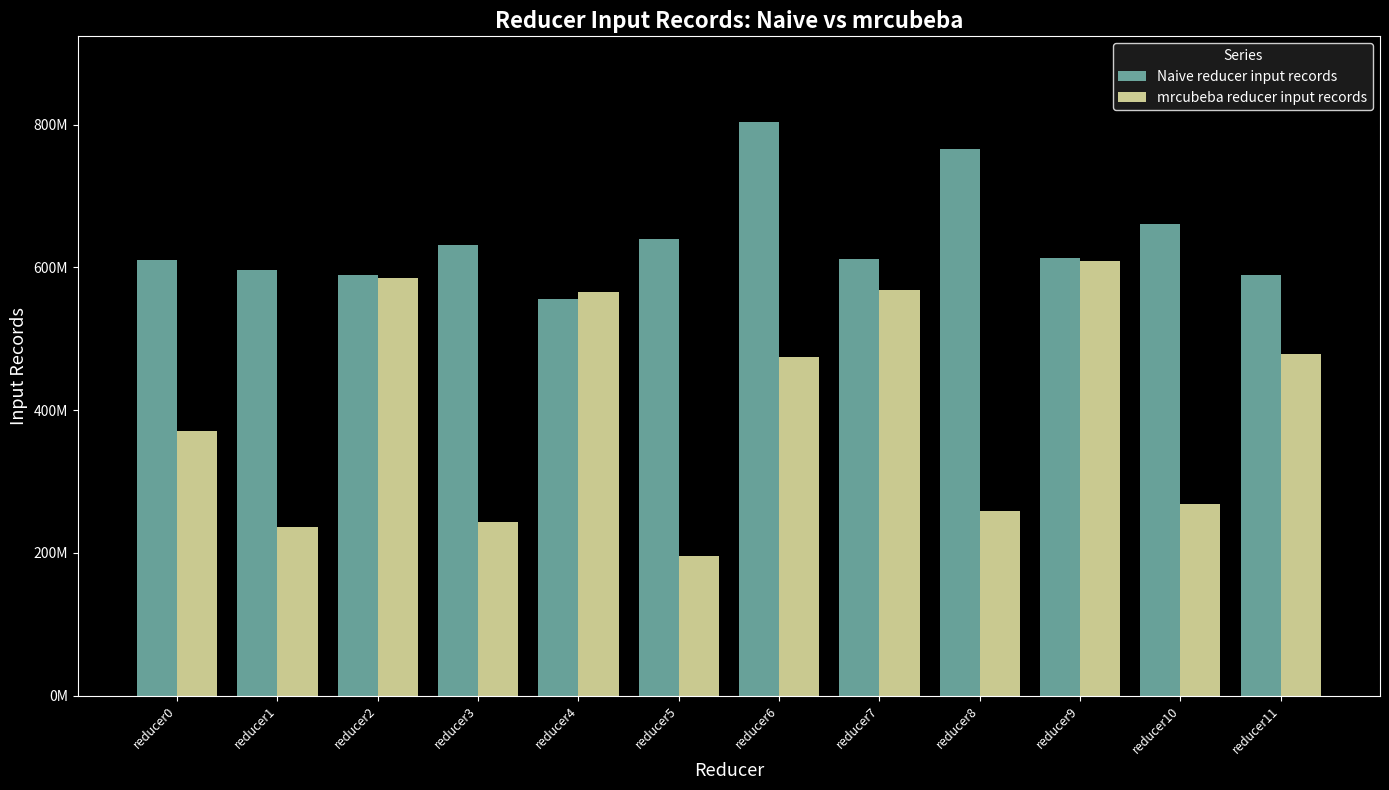

The mrcubeba reducer input records series shows 261386026 at reducer11. True or false?

False